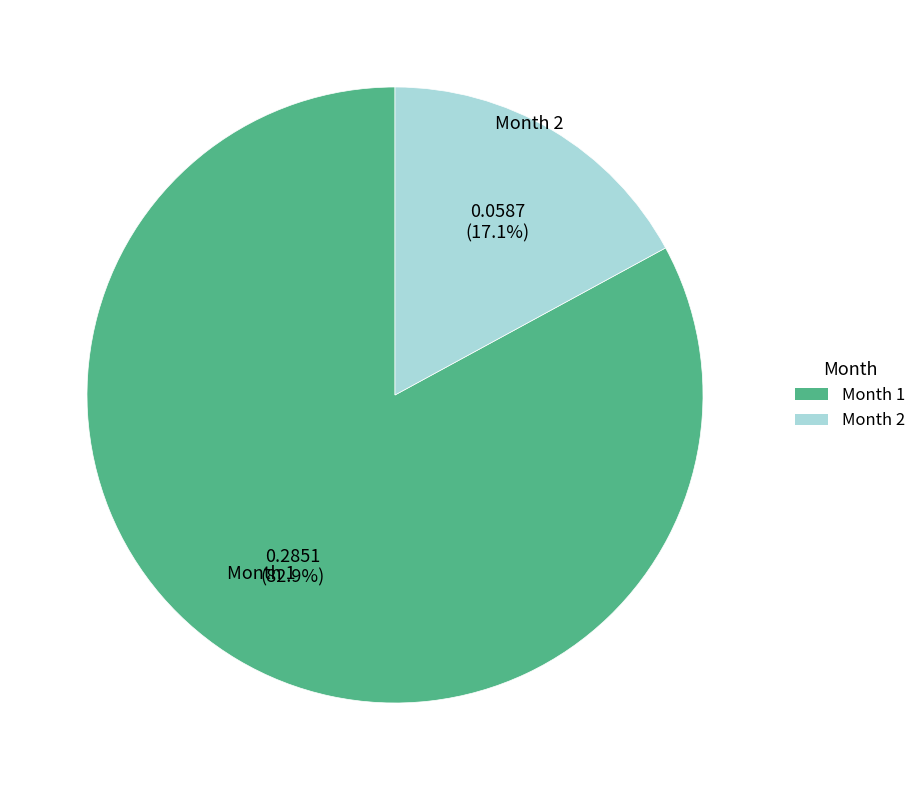

Does any single category account for the majority?

Yes